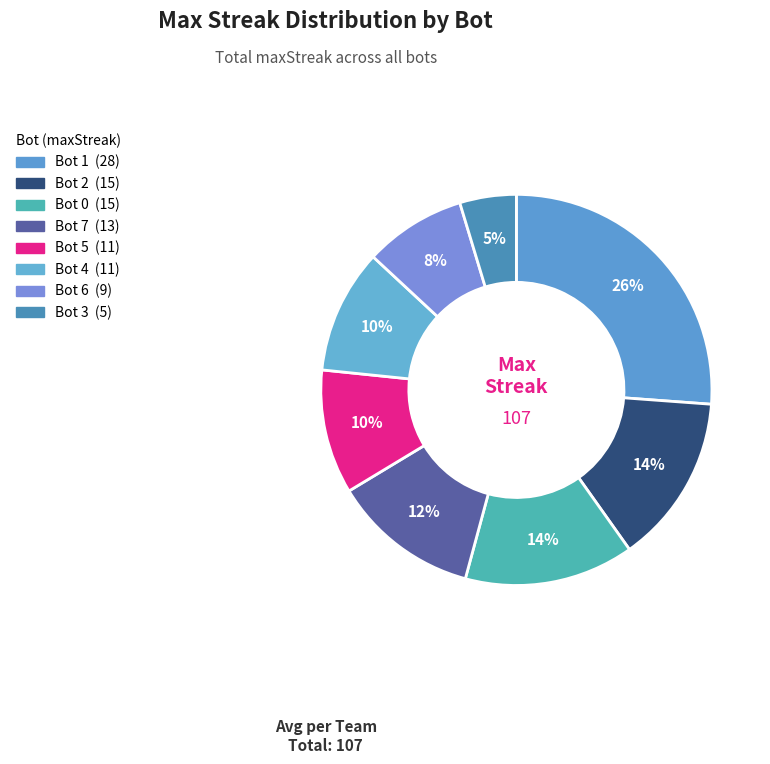

The Bot 7 slice represents 5% of the pie. True or false?

False